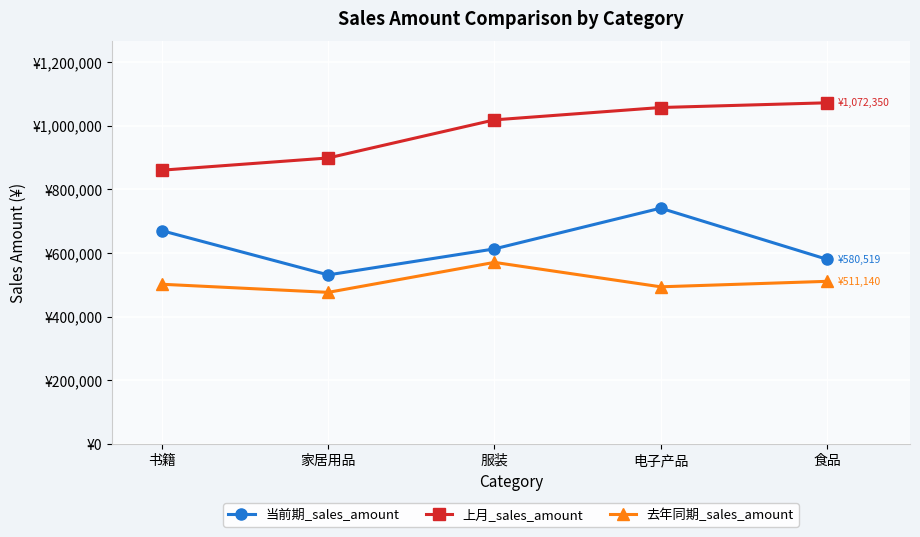

Where is the first local maximum for 去年同期_sales_amount?

服装